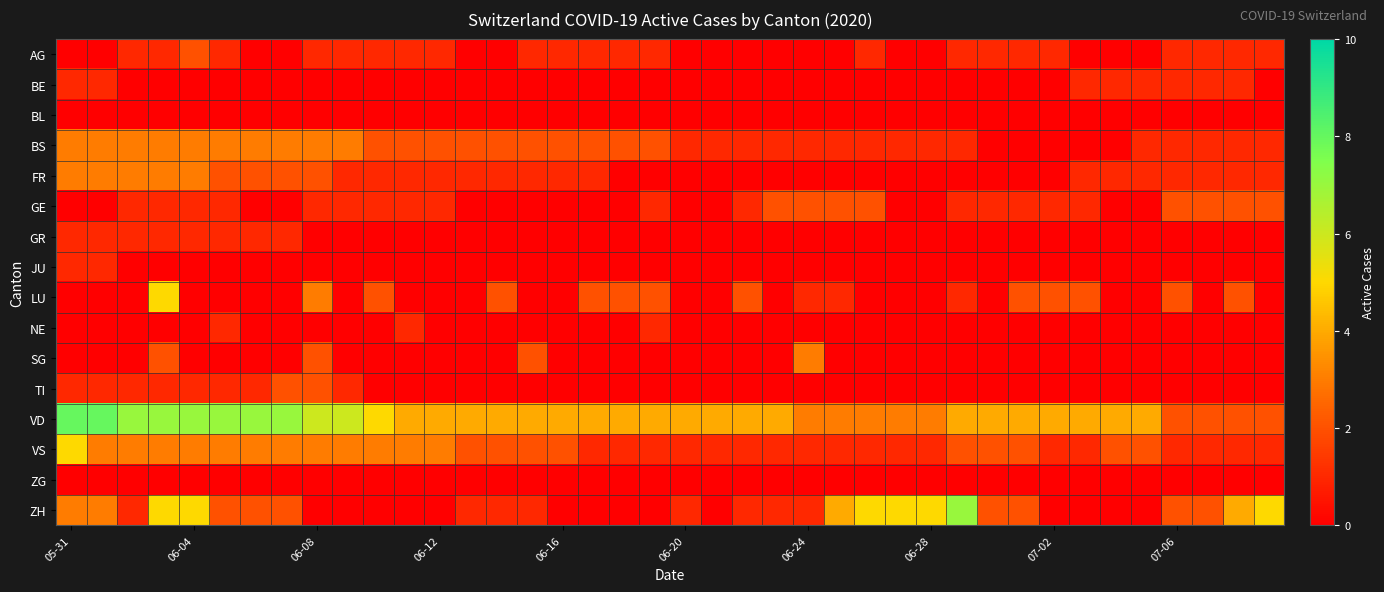

How many categories are shown in the chart?

40